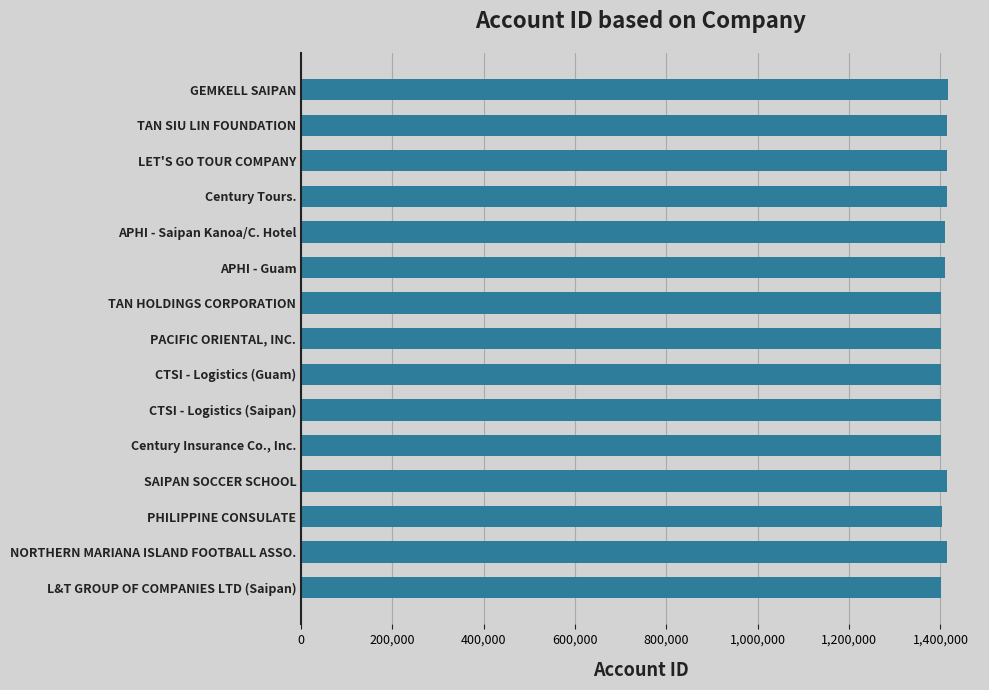

The value at L&T GROUP OF COMPANIES LTD (Saipan) is 567257. True or false?

False